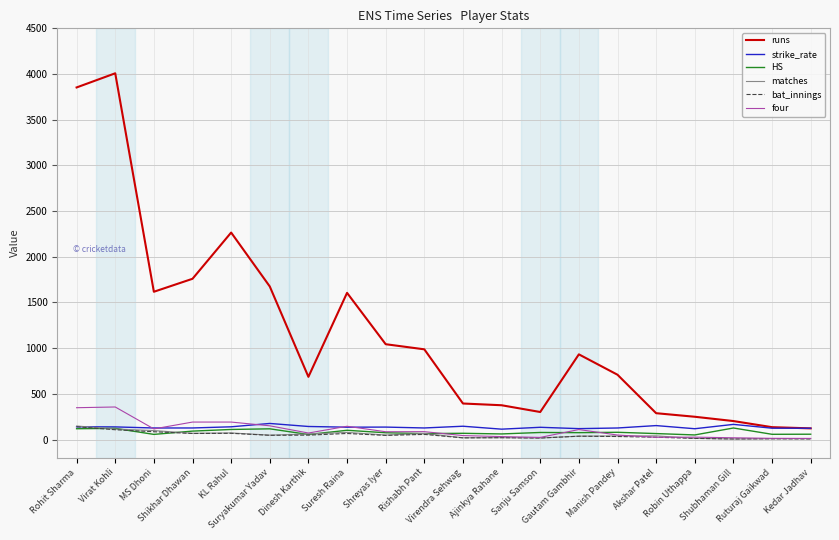

What position from the left is MS Dhoni?

3